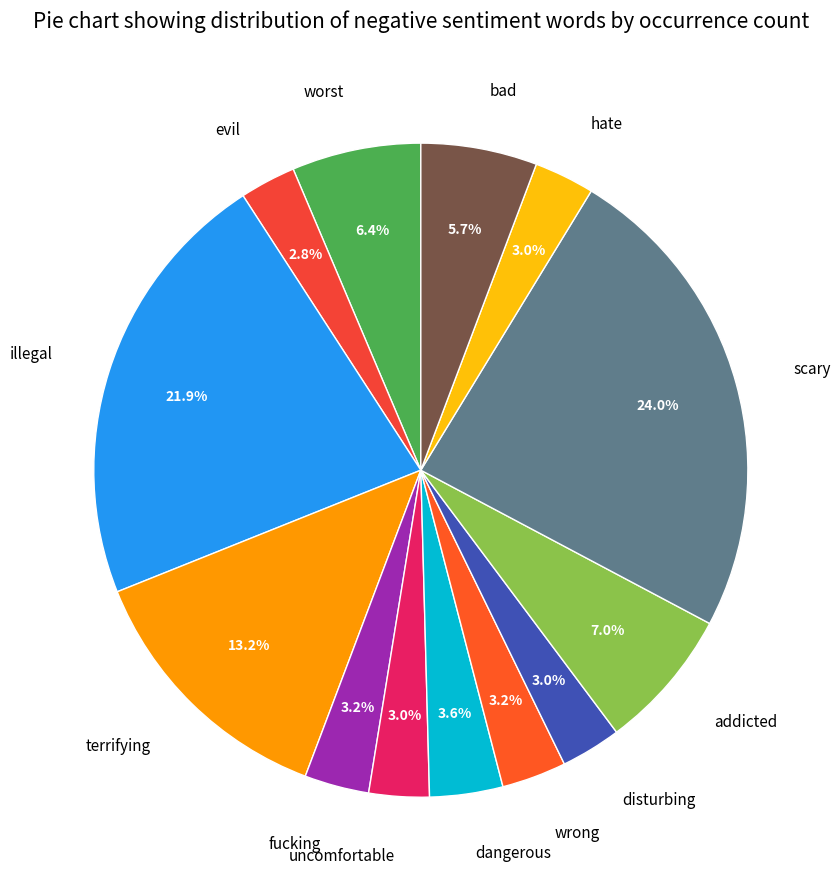

Do bad and uncomfortable together represent more than half of the pie?

No